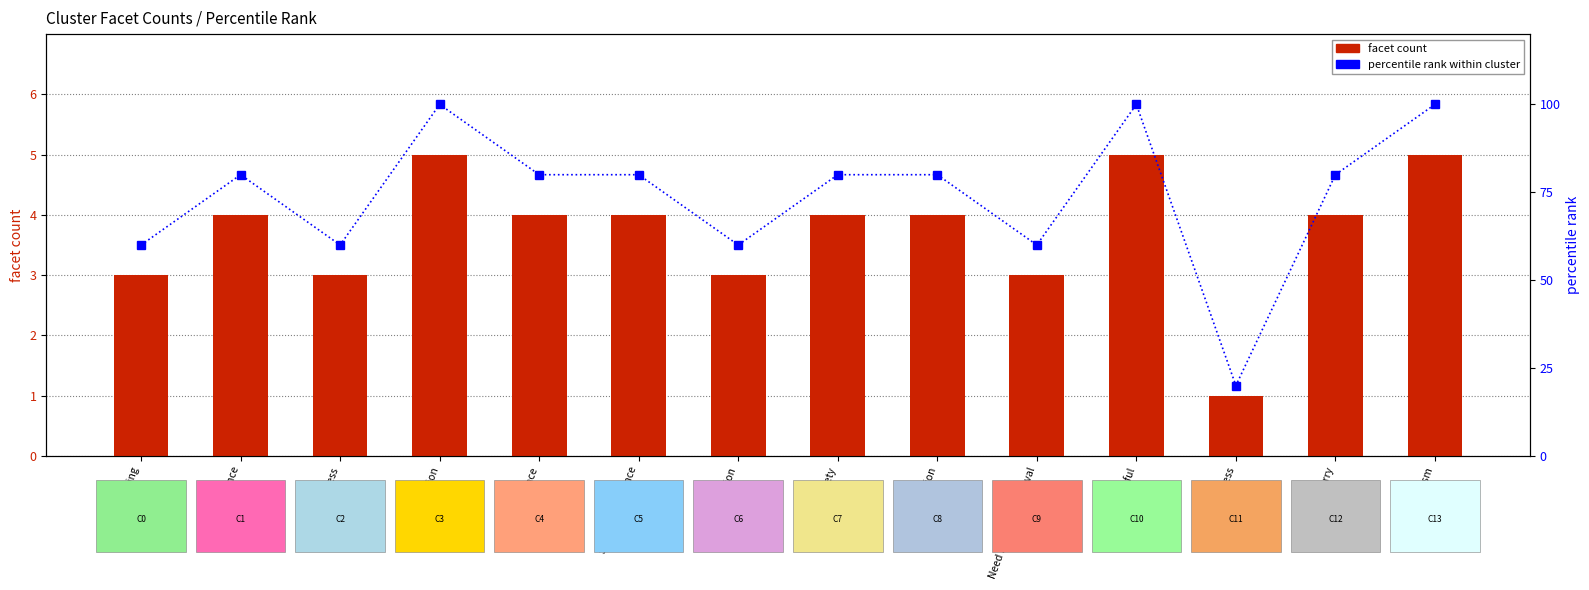

True or false: facet count has a value of 6 at Anxiety.

False